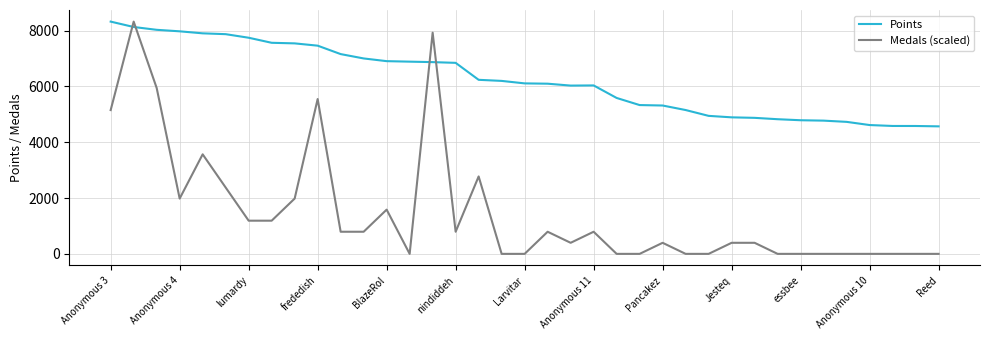

What is the minimum value for Points?

4570.0